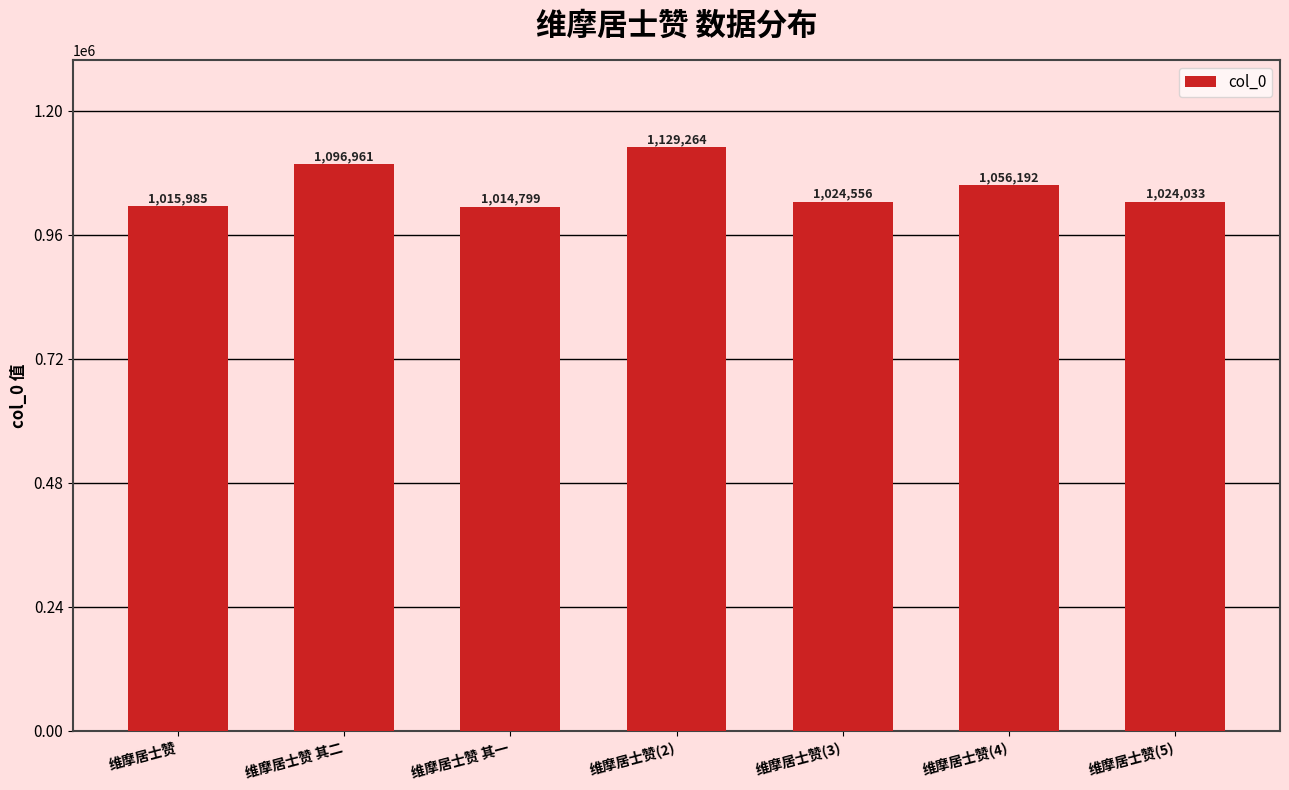

At which category does the chart reach its peak across all series?

维摩居士赞(2)